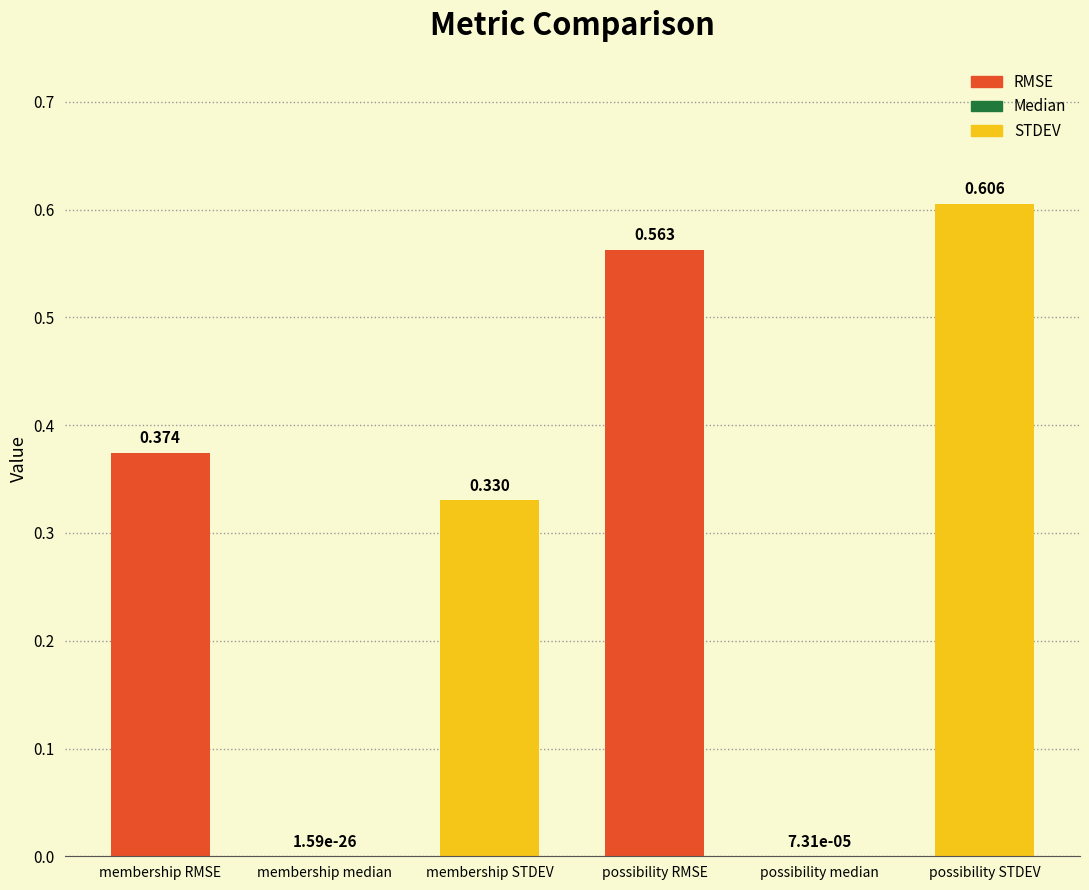

Which label corresponds to the largest value in the chart?

possibility STDEV